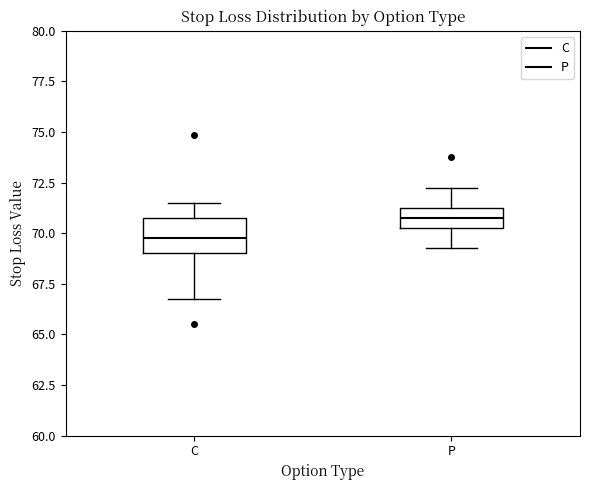

Which box's median line is the highest?

P